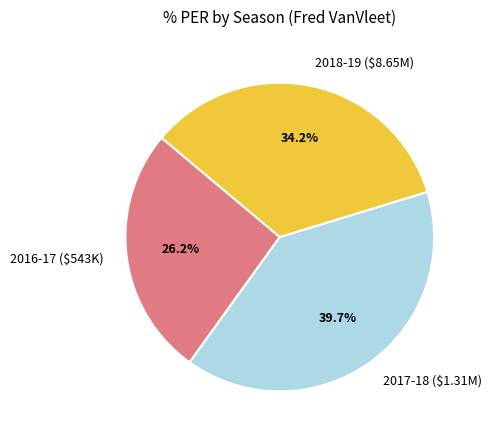

Which category has the biggest portion of the pie?

2017-18 ($1.31M)